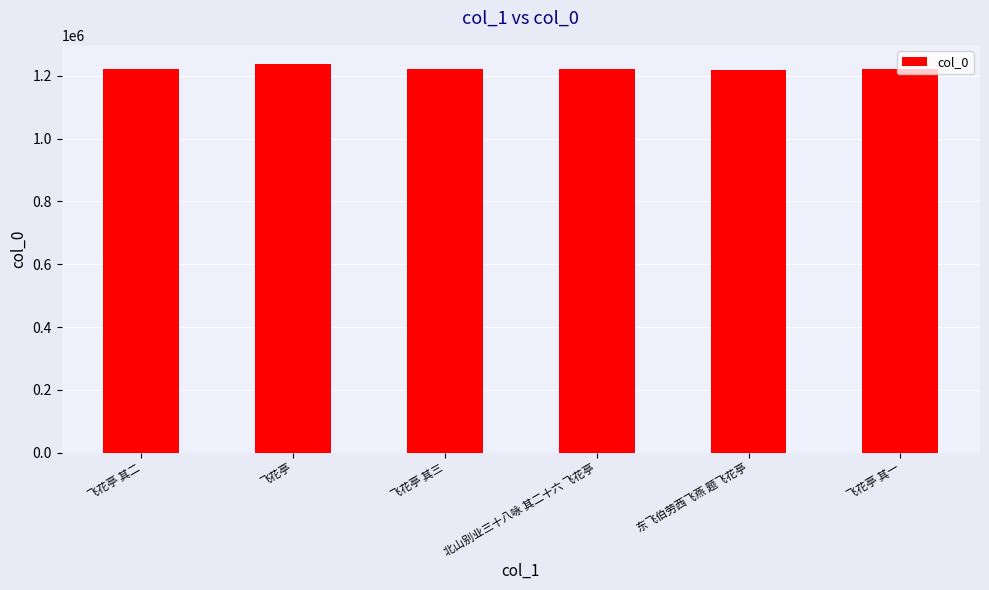

What is the label of the 5th bar from the left?

东飞伯劳西飞燕 题飞花亭